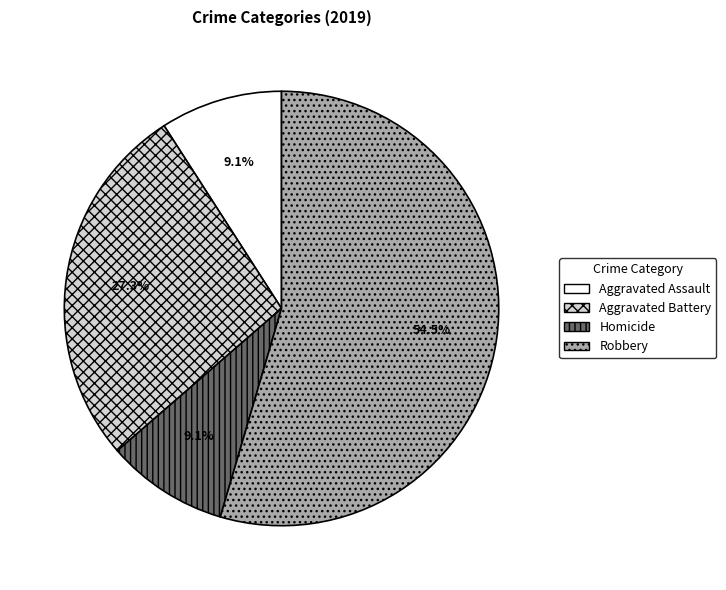

Count the number of slices in the pie.

4